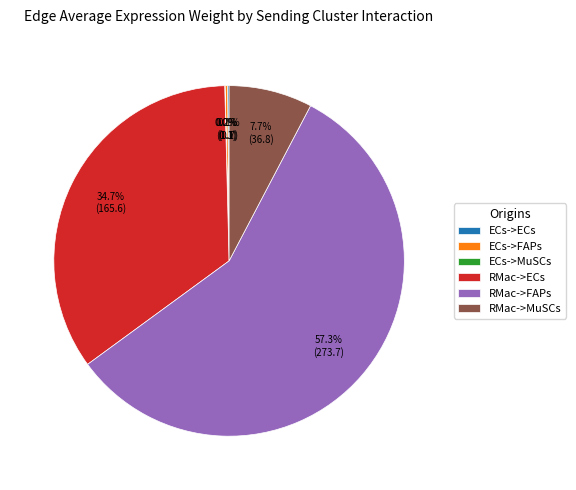

Which slice is the largest?

RMac->FAPs